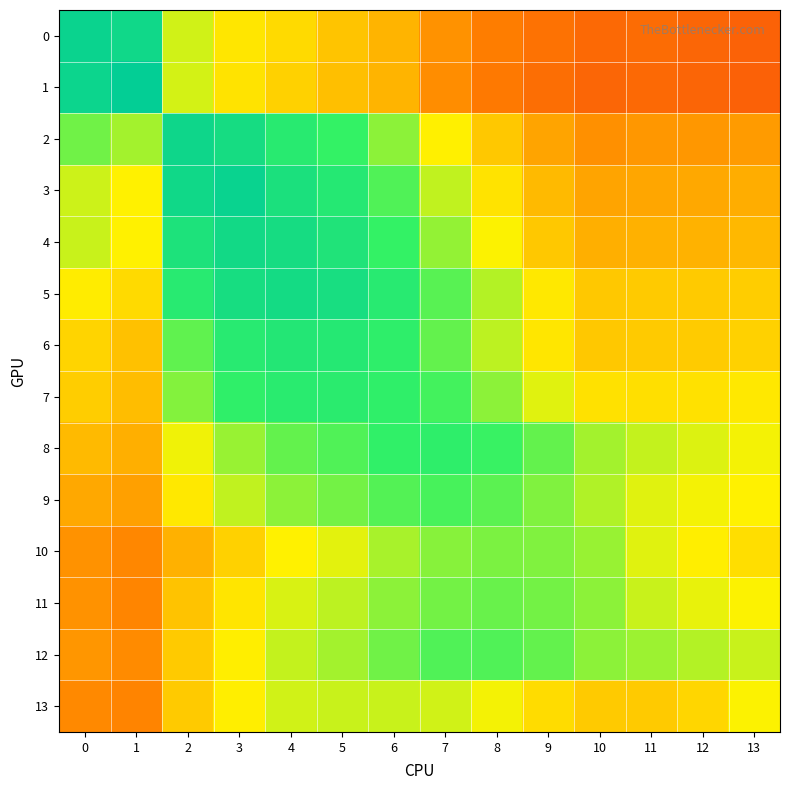

Which series has the largest range (max minus min)?

1